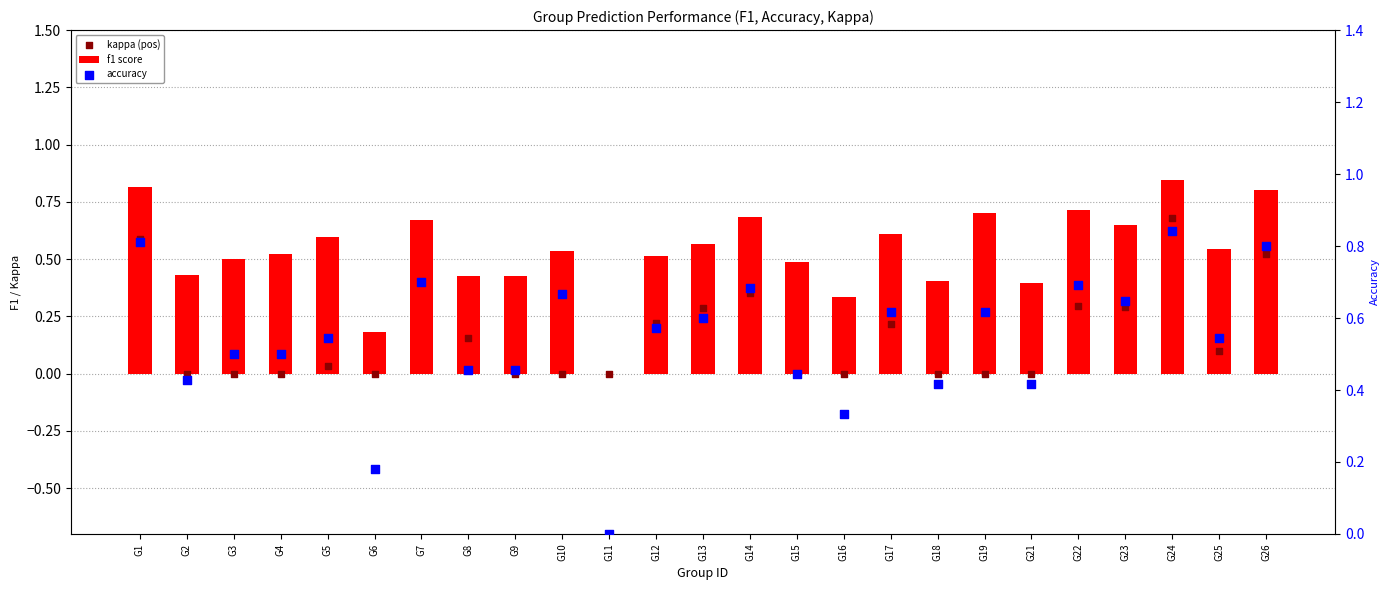

Is the value of kappa (pos) at G24 greater than the value of accuracy at G4?

Yes